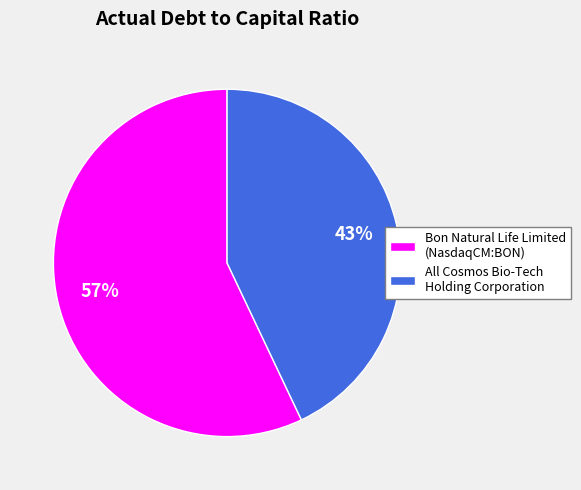

Between All Cosmos Bio-Tech Holding Corporation and Bon Natural Life Limited (NasdaqCM:BON), which is larger?

Bon Natural Life Limited (NasdaqCM:BON)